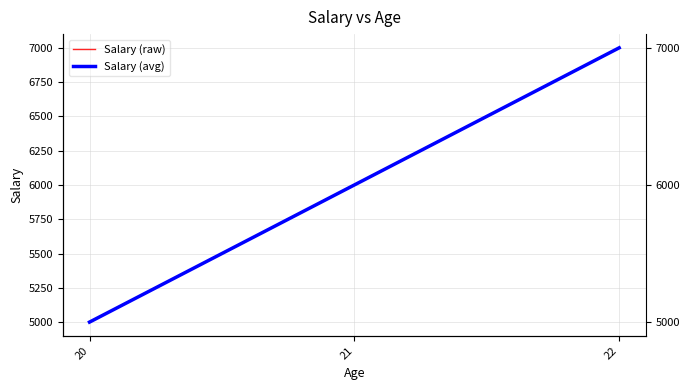

What is the average value of the Salary (raw) series?

6000